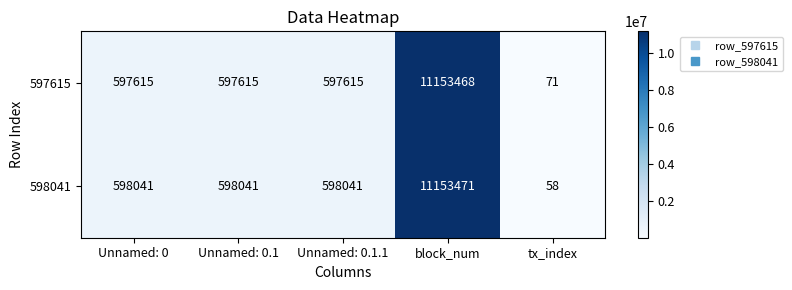

What is the approximate value of 597615 at block_num, to the nearest 50?

11153450